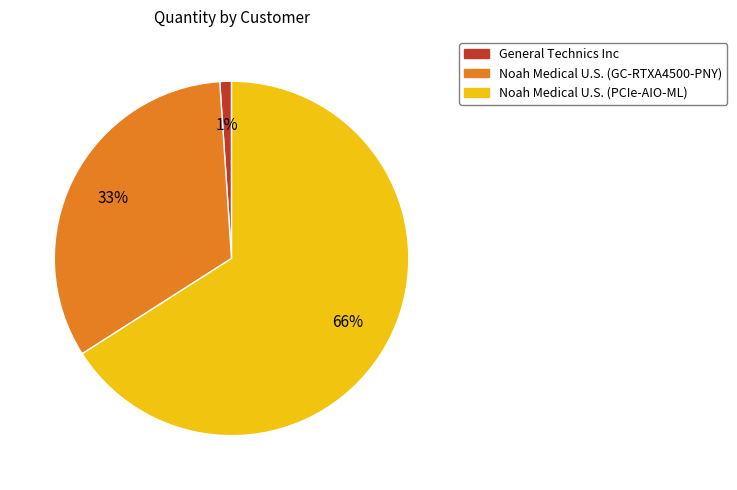

Which category accounts for the majority?

Noah Medical U.S. (PCIe-AIO-ML)